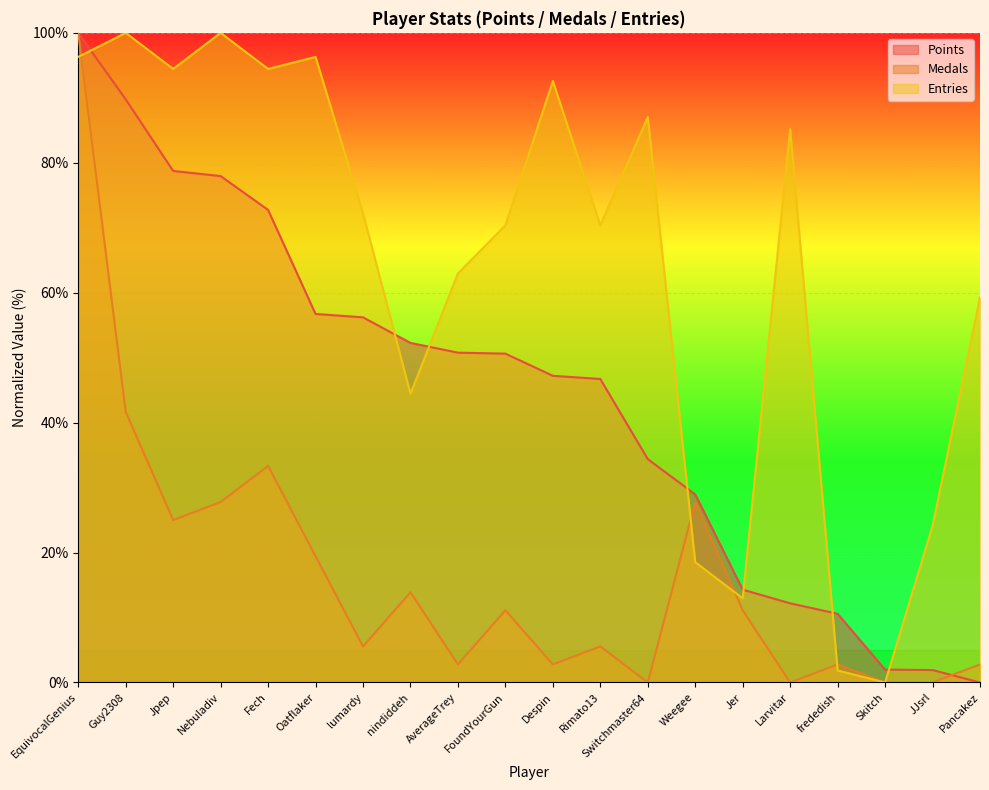

Count the number of data series in this chart.

3